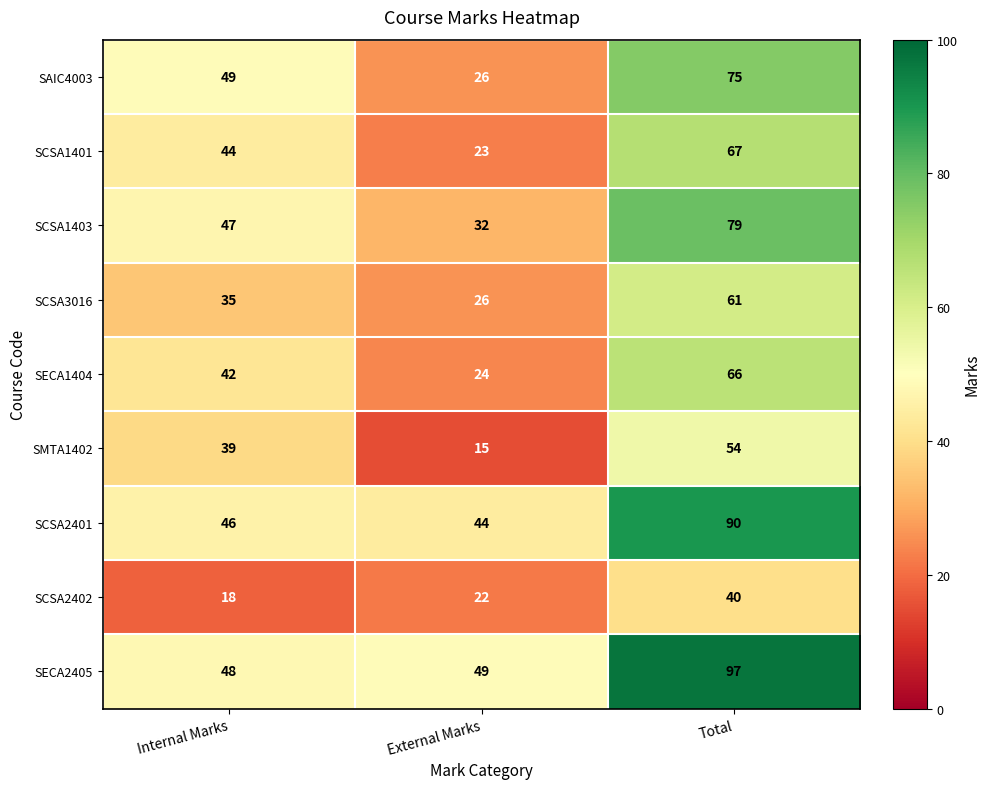

At which category does the chart reach its minimum across all series?

External Marks